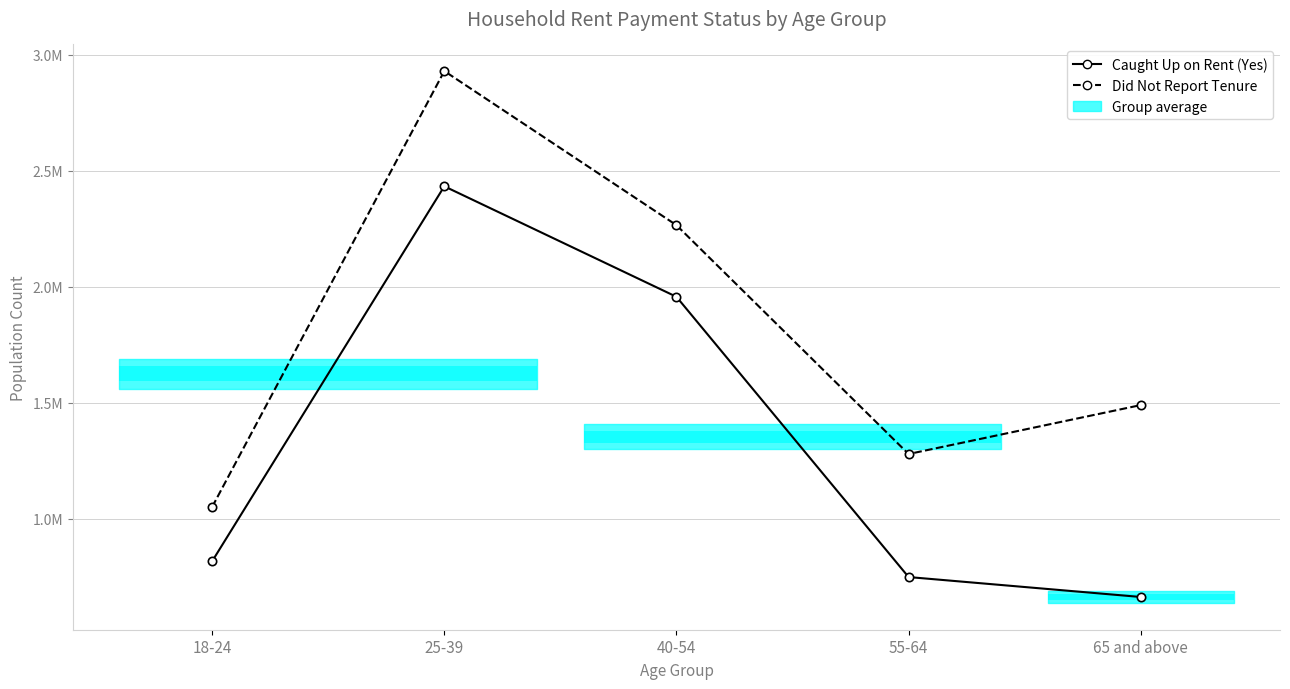

At which label does Did Not Report Tenure reach its peak?

25-39